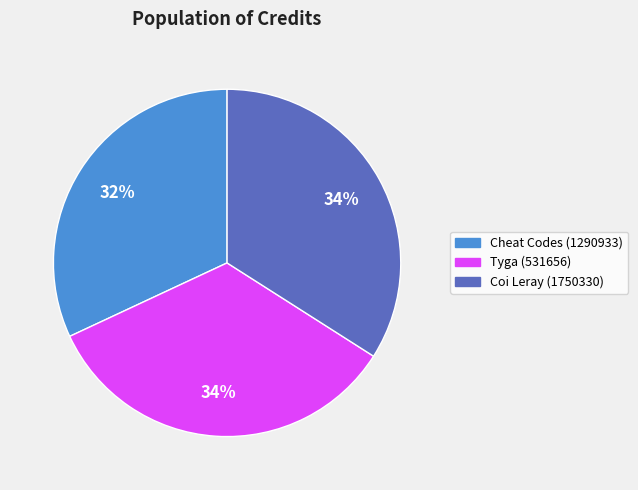

To the nearest percent, what portion does Coi Leray (1750330) represent?

34%